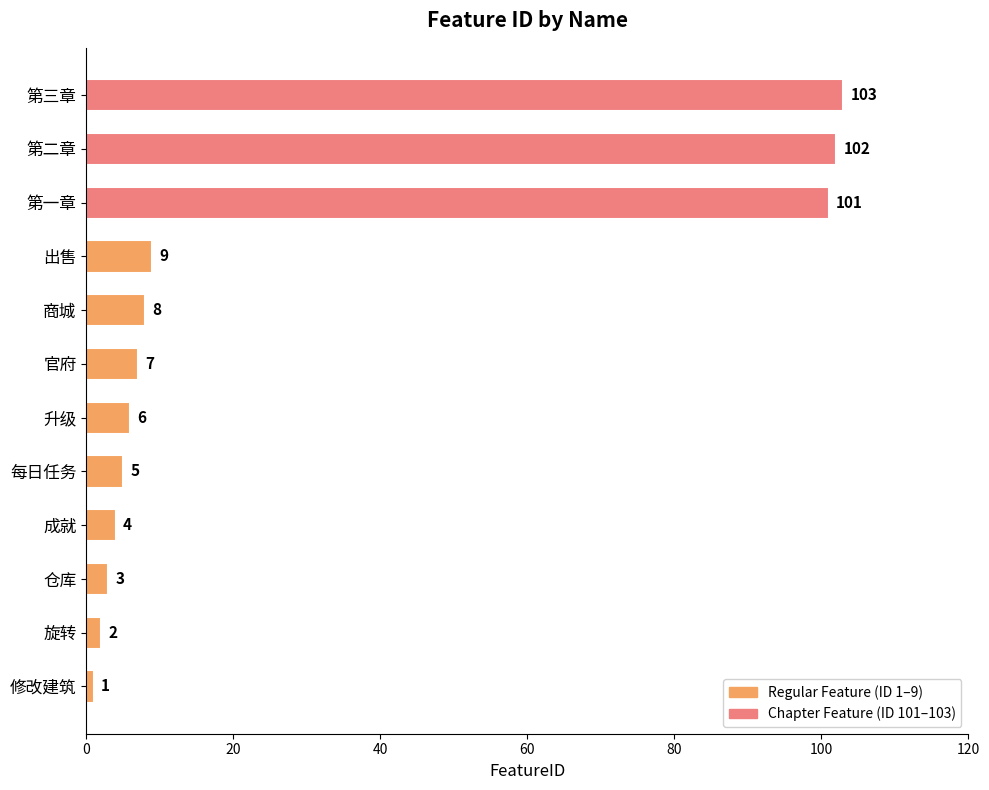

Reading bottom to top, extract all data points from this chart.

1	2	3	4	5	6	7	8	9	101	102	103